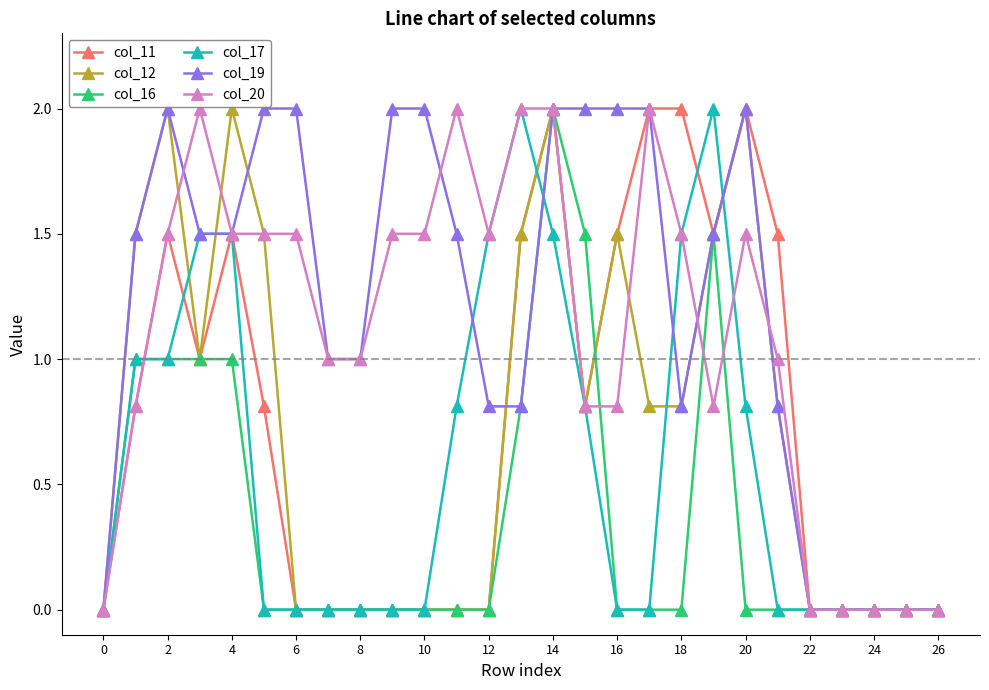

What is the value of the col_11 point at the 20th from the left?

1.5